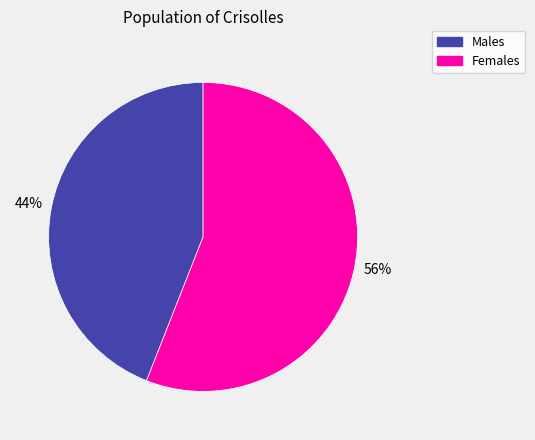

To the nearest percent, what is the average slice percentage?

50%